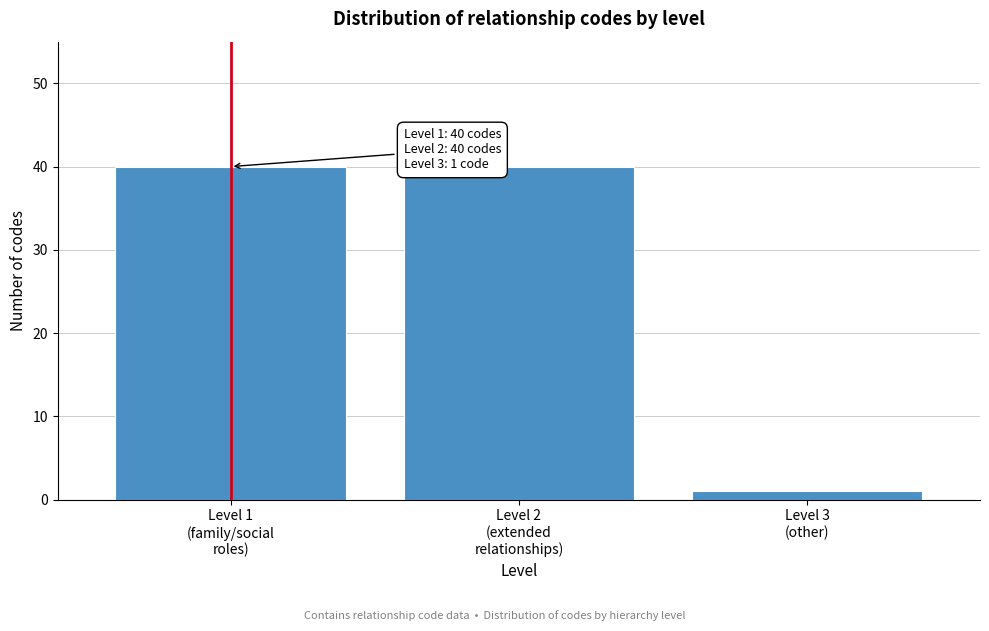

Reading right to left, transcribe all the data shown in this chart.

1	40	40